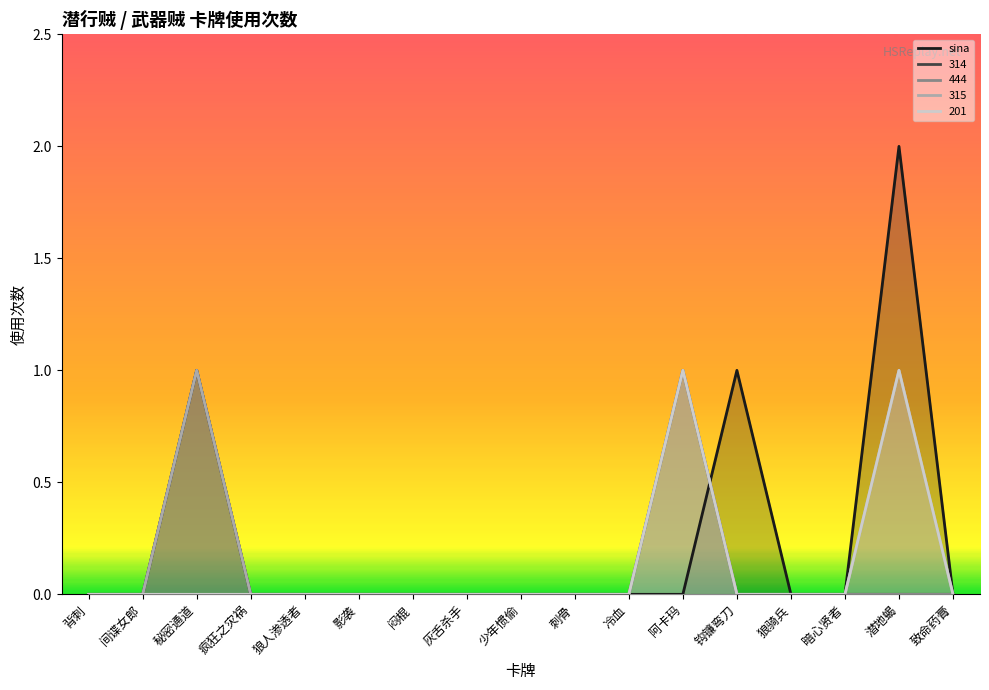

What is the label of the 17th point from the left?

致命药膏